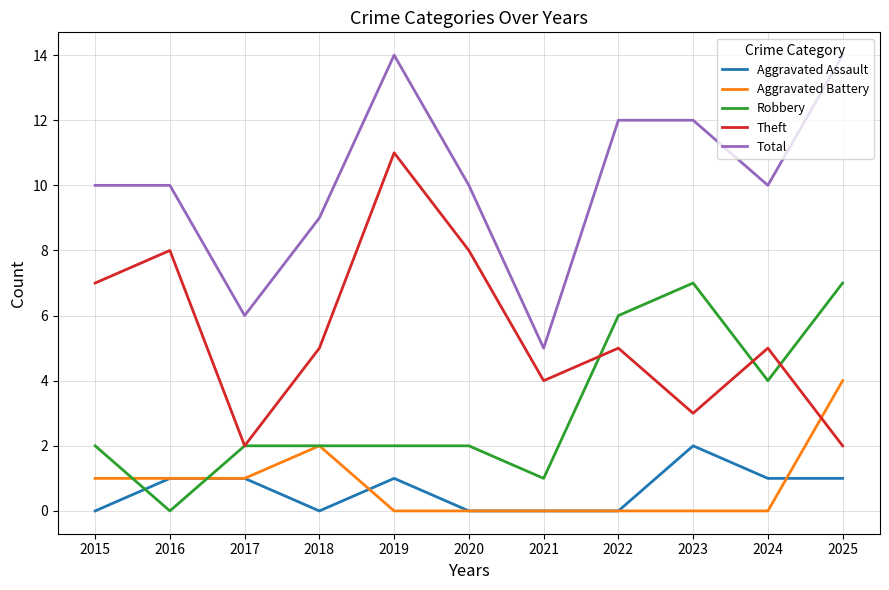

The Aggravated Assault series shows 1 at 2020. True or false?

False